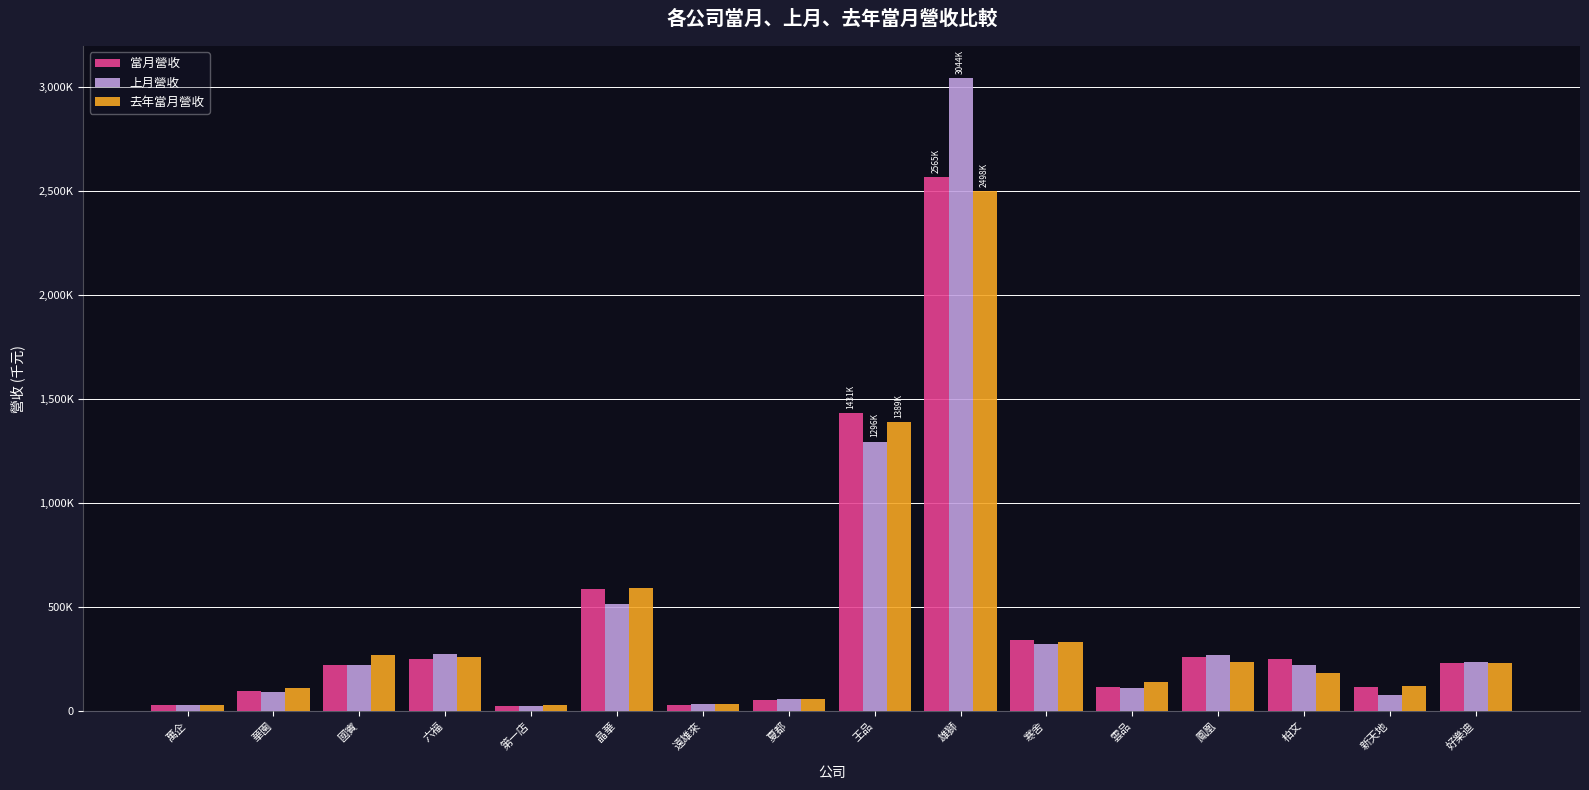

List the series in order of their peak value, lowest first.

去年當月營收, 當月營收, 上月營收